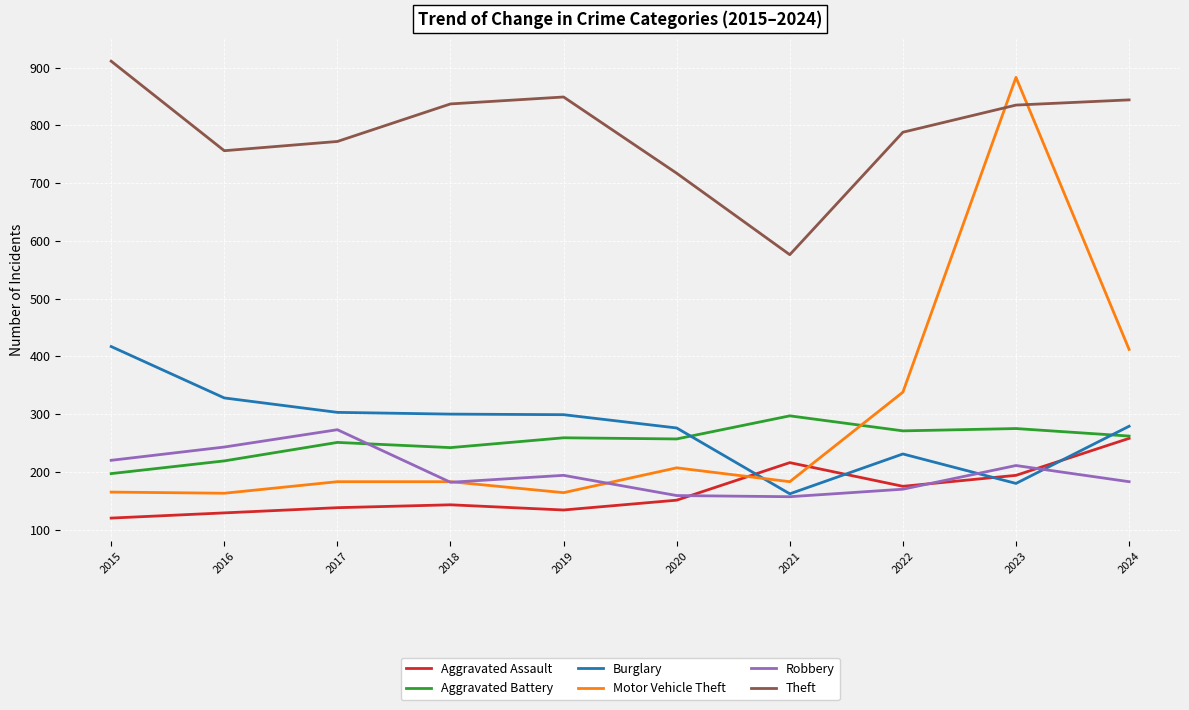

Which series has the largest total across all categories?

Theft